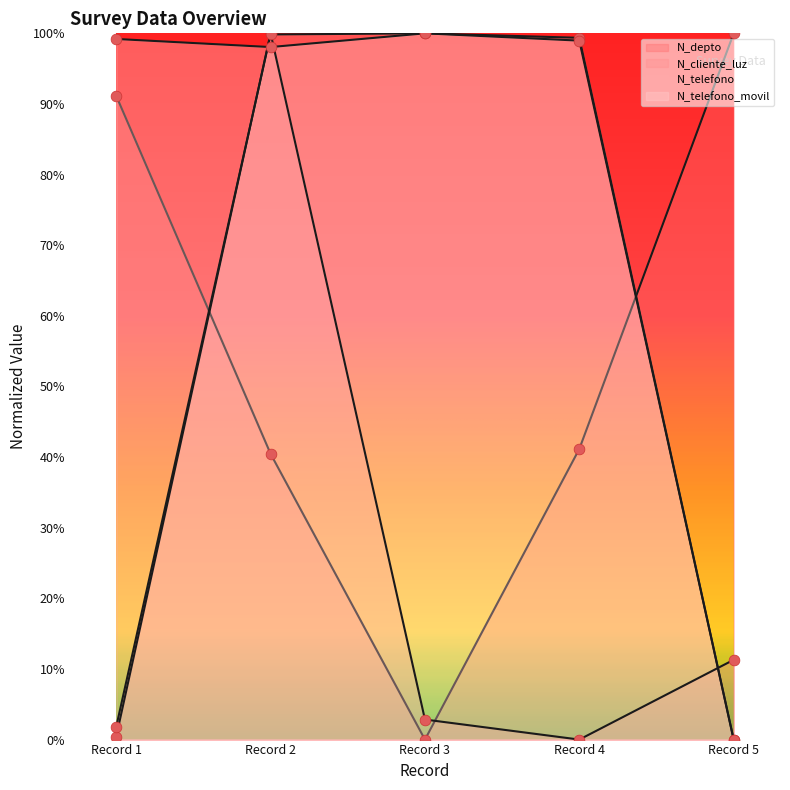

What are all the series names shown in the legend?

N_depto, N_cliente_luz, N_telefono, N_telefono_movil